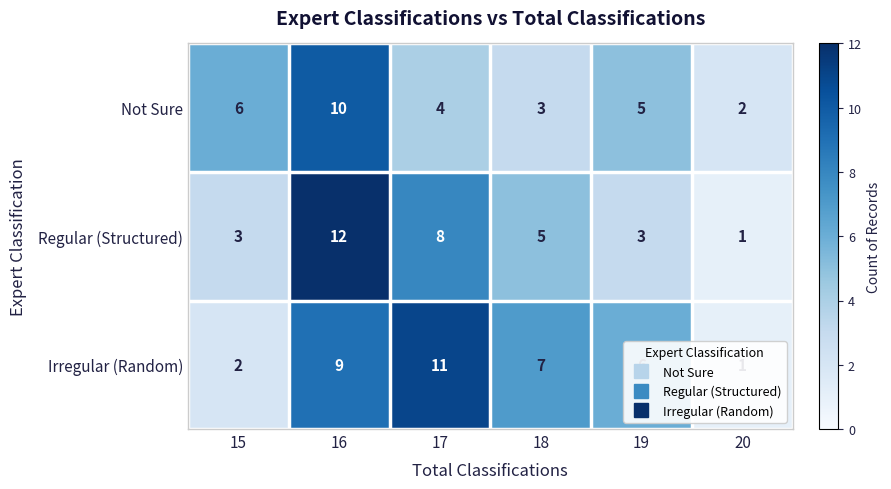

At which label does Regular (Structured) reach its minimum?

20